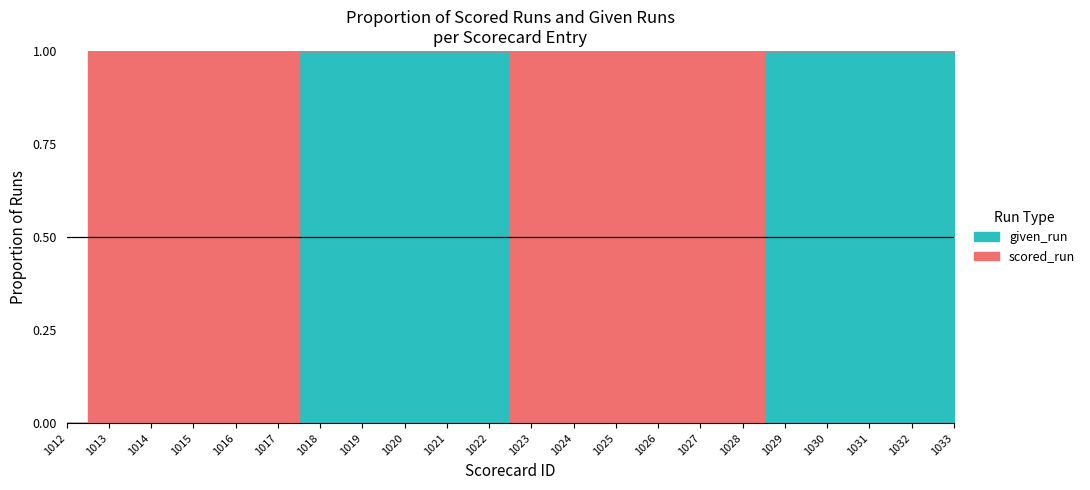

True or false: given_run has a value of 30 at 1029.

False